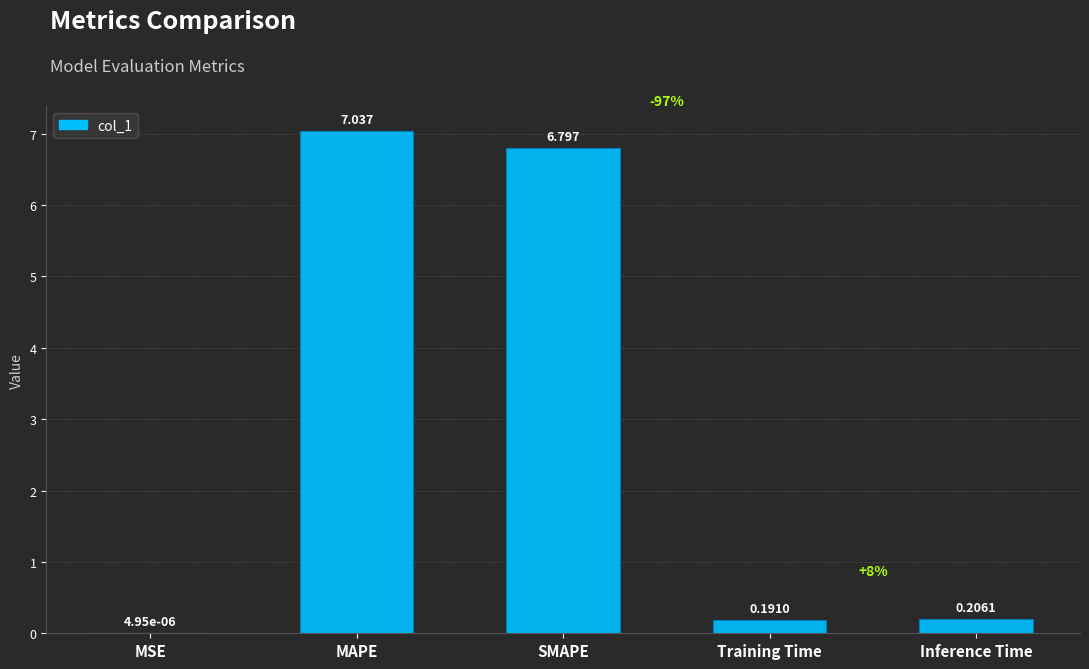

Where is the data nearest to the value 3?

Inference Time